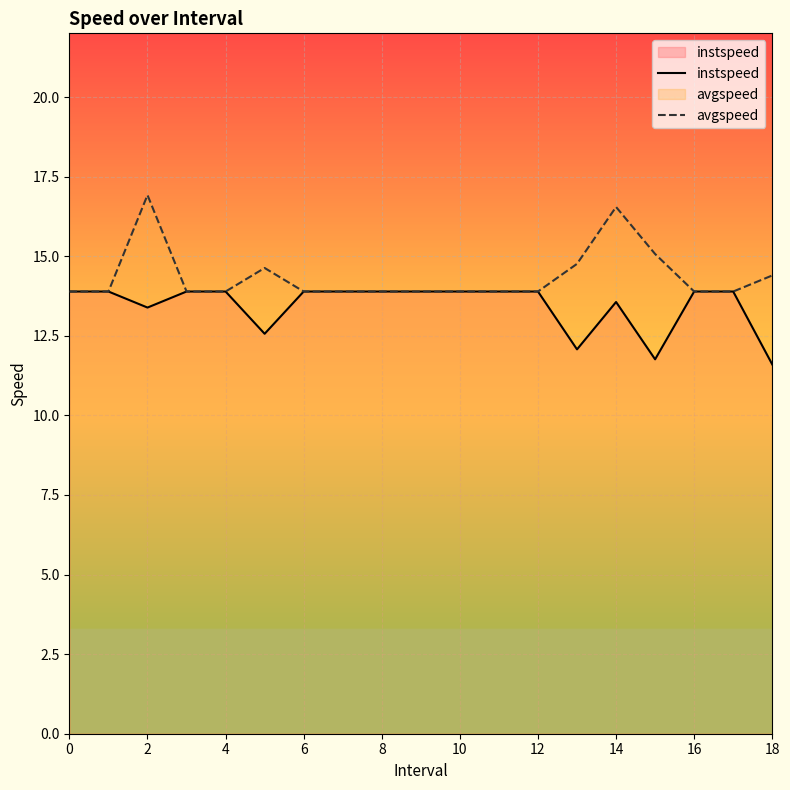

Rank the series at 10 from lowest to highest value.

instspeed, avgspeed